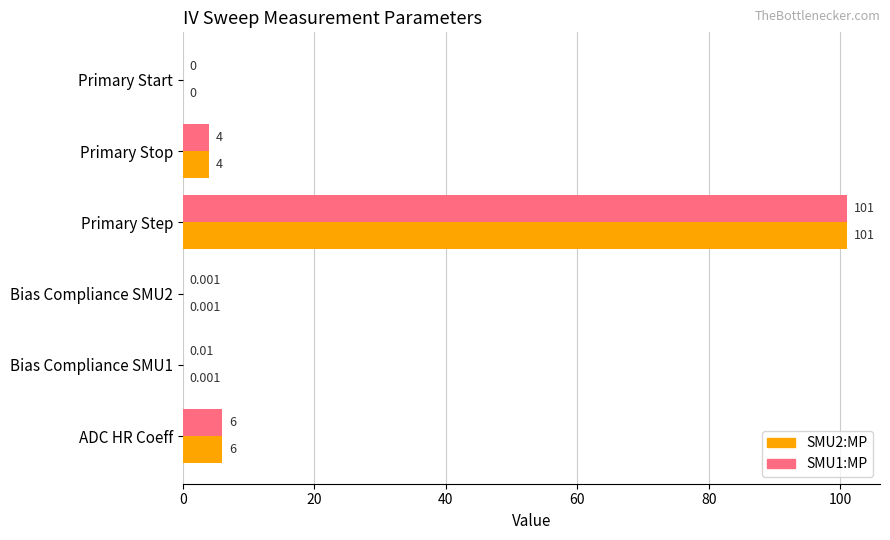

At which label is SMU1:MP closest to 50?

ADC HR Coeff